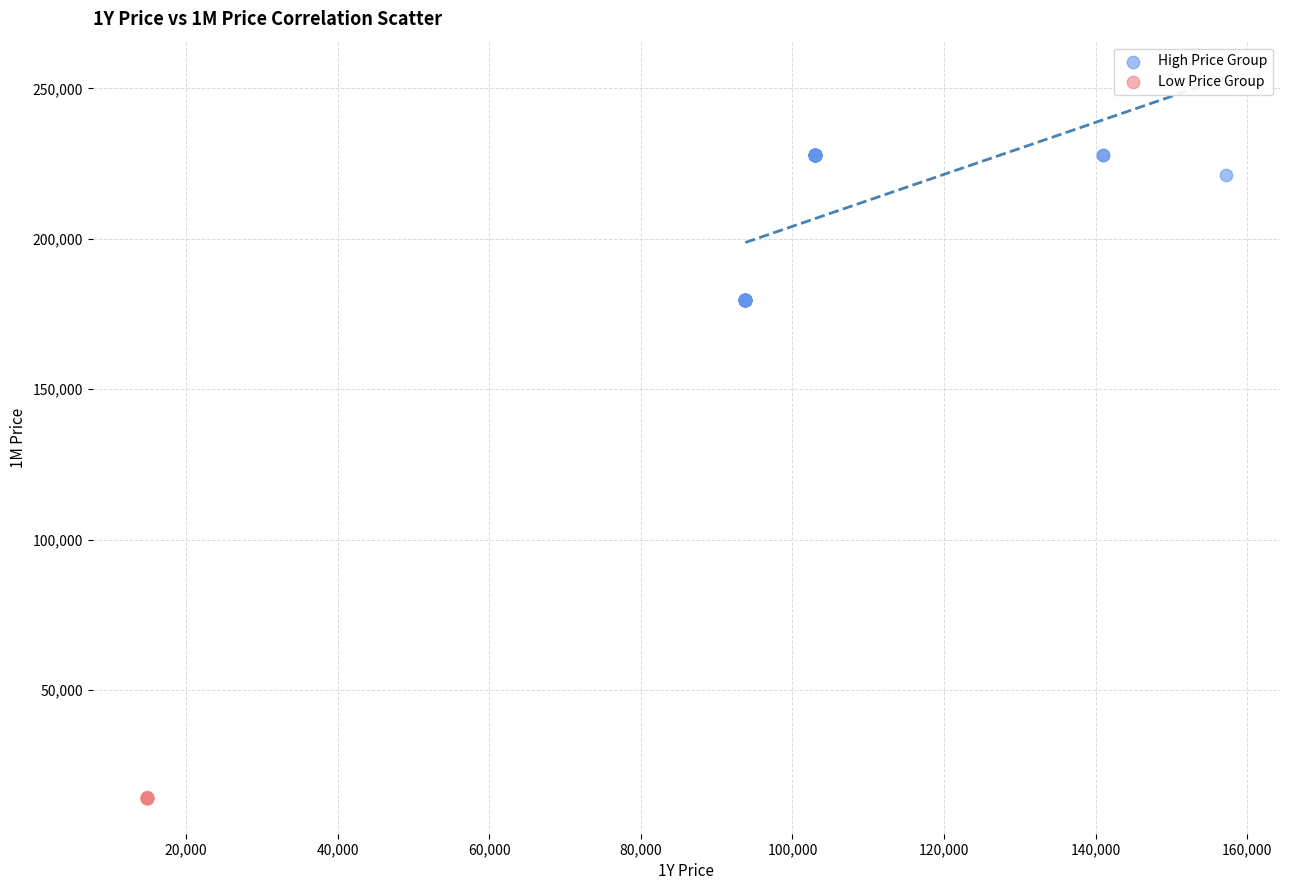

Which series contains the lowest Y value?

Low Price Group